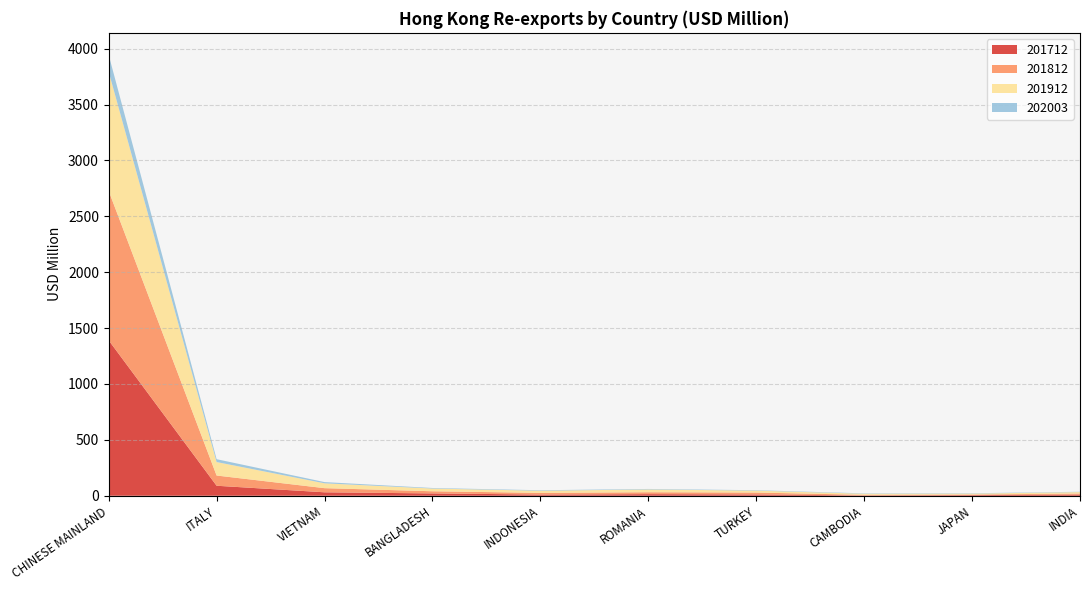

Reading right to left, what are all the values shown in this chart?

201712: 10.0	5.8	2.6	11.8	14.4	10.7	20.8	30.9	89.5	1390.4
201812: 10.1	5.0	5.7	17.0	17.0	14.9	19.4	37.0	91.5	1336.6
201912: 12.7	8.4	9.7	17.1	24.9	19.1	24.4	43.5	120.6	1065.8
202003: 3.0	3.2	3.3	3.7	4.4	4.5	4.8	10.7	25.5	151.1